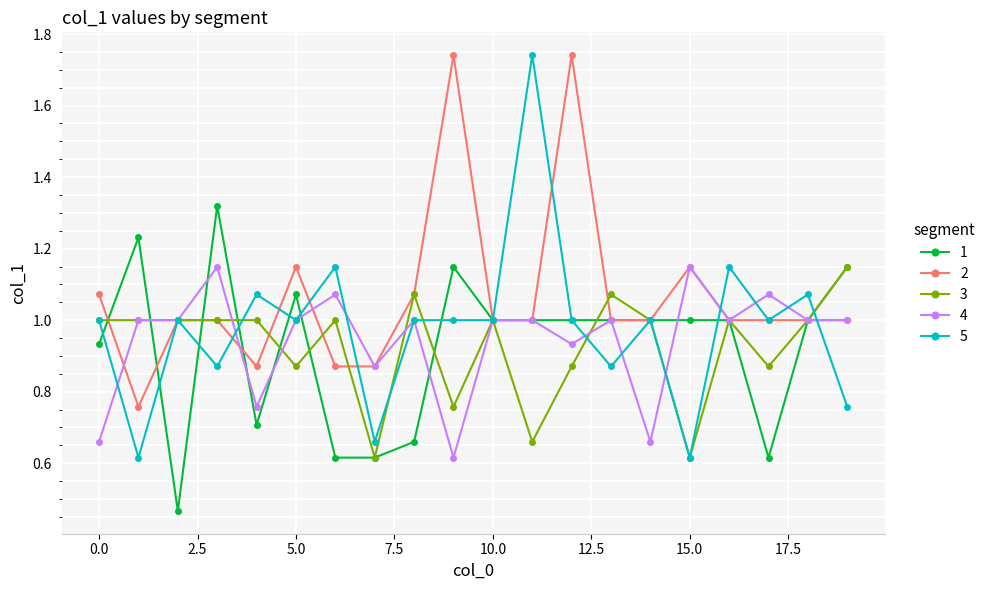

What is the value of the 4 point at the 14th from the left?

1.0